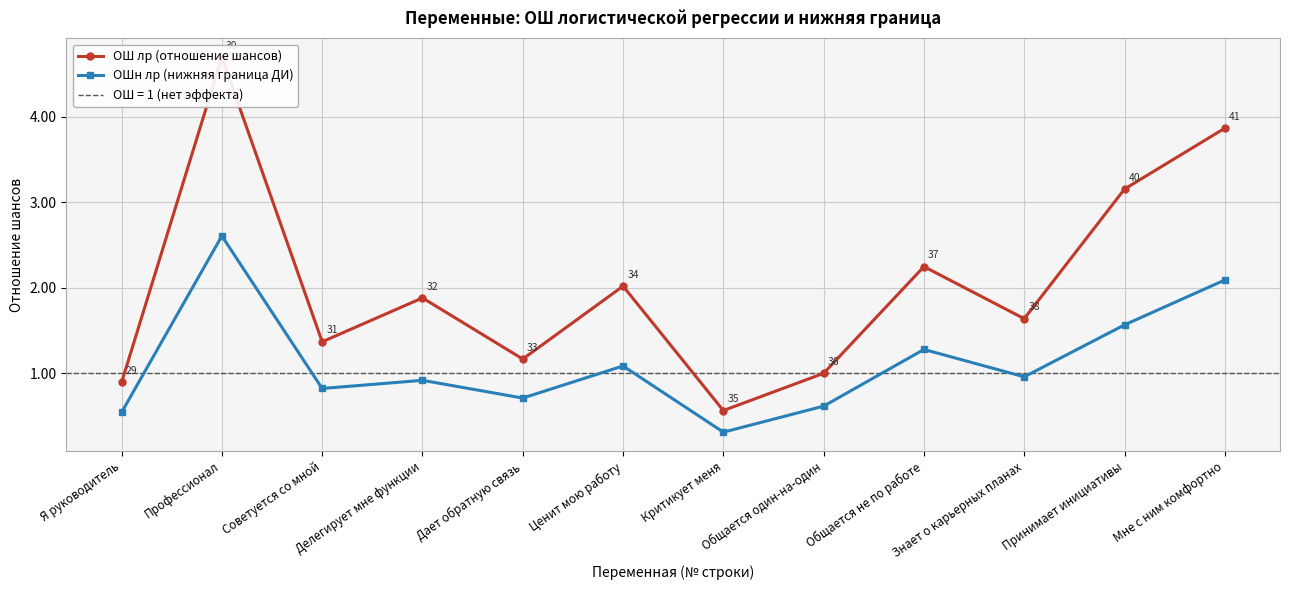

What is the maximum value for ОШ лр (отношение шансов)?

4.7